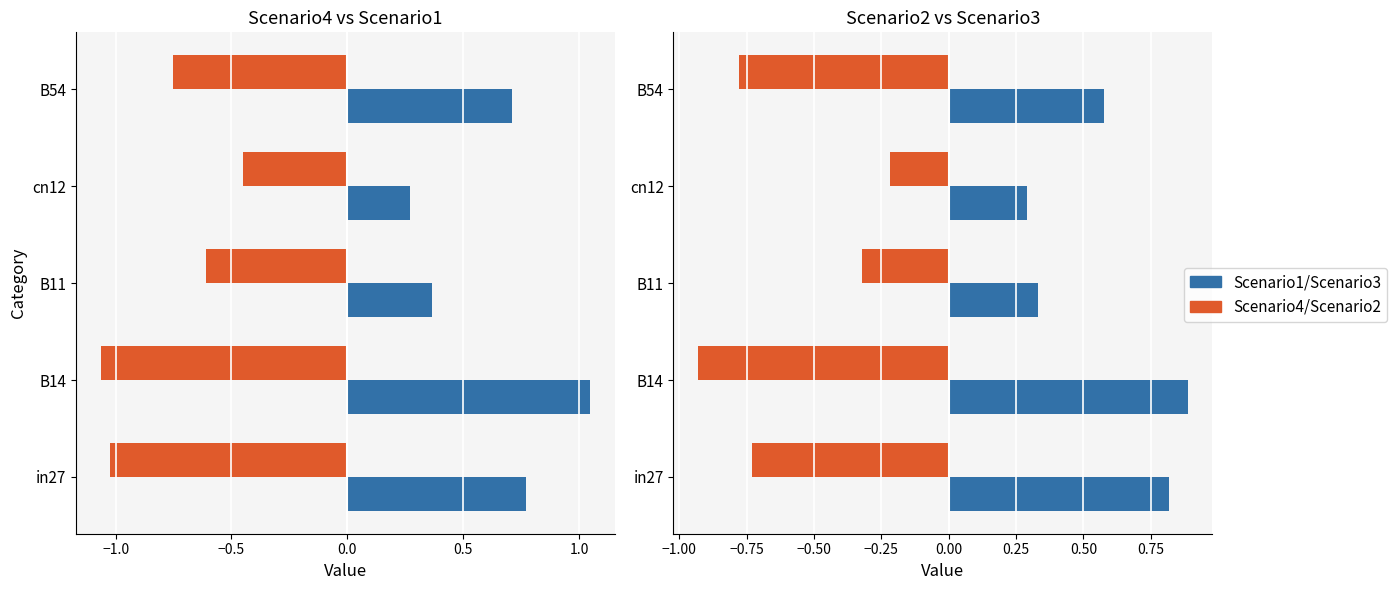

What position from the right is B14?

4